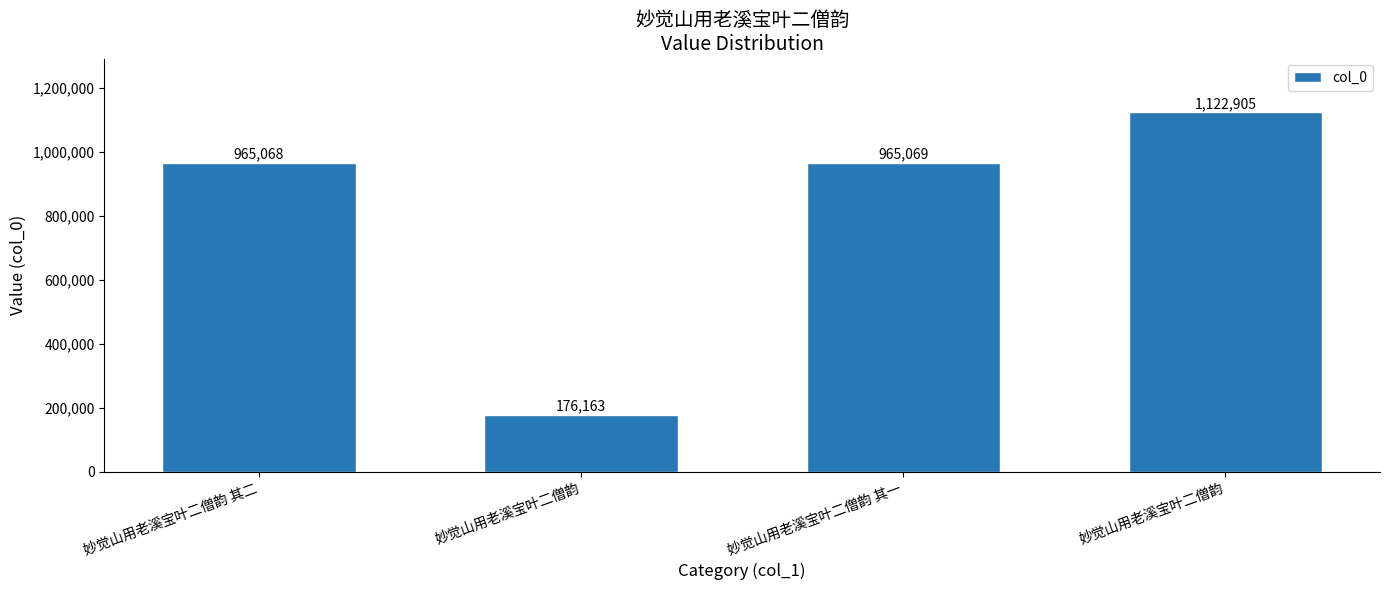

What is the maximum value shown in the chart?

1122905